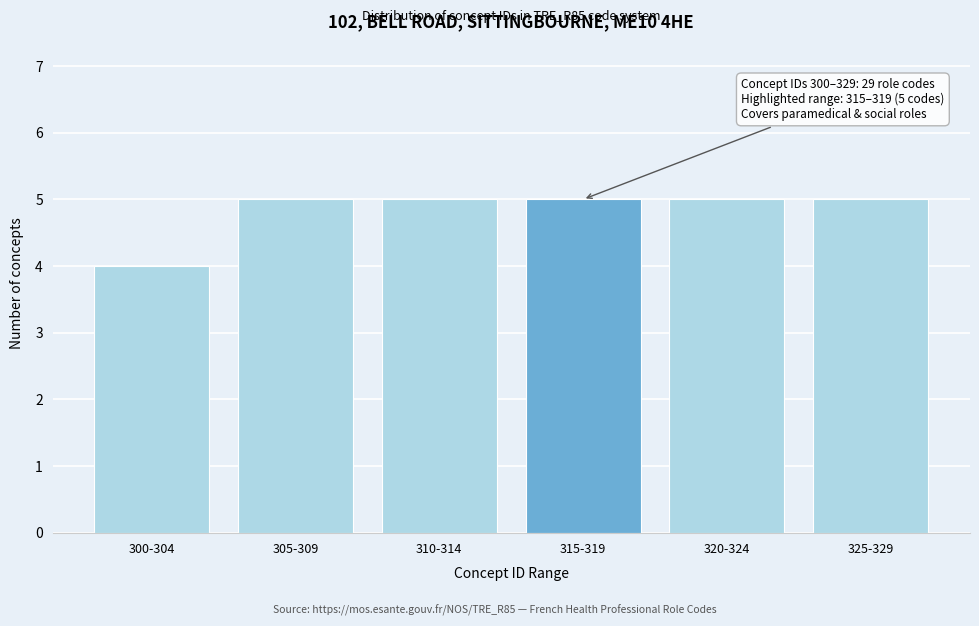

Reading left to right, transcribe all the data shown in this chart.

4	5	5	5	5	5